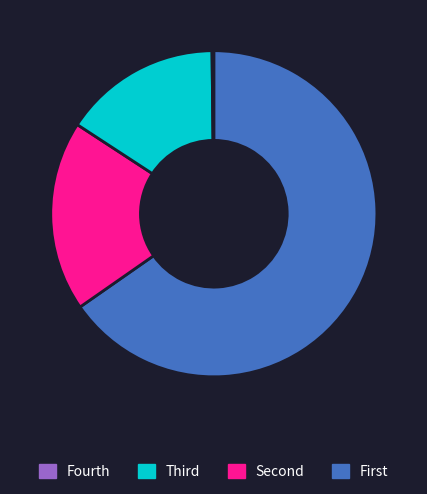

Is there any slice that represents more than half of the pie?

Yes